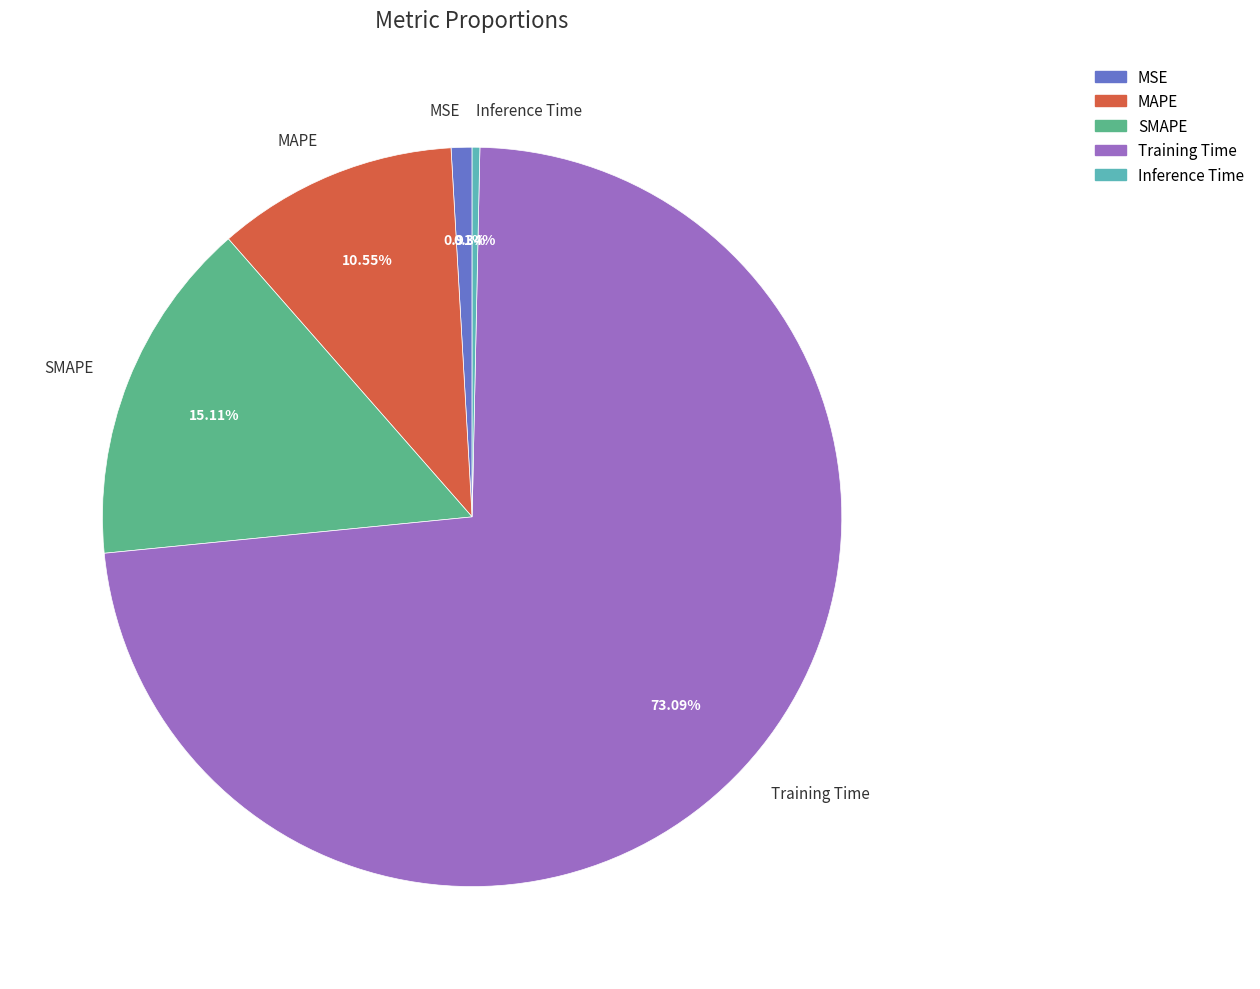

Count the number of slices in the pie.

5